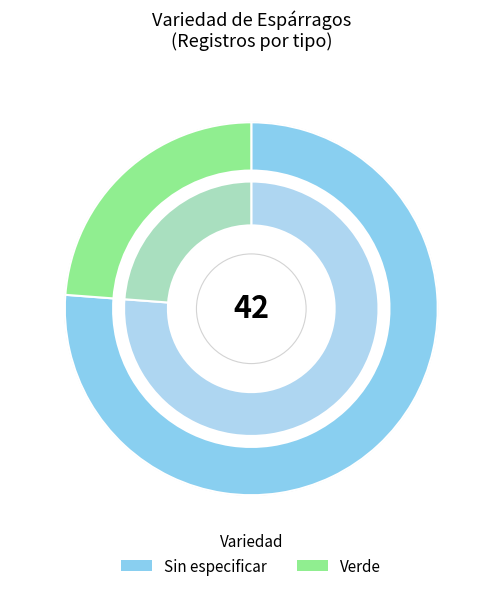

Do Sin especificar and Verde together represent more than half of the pie?

Yes